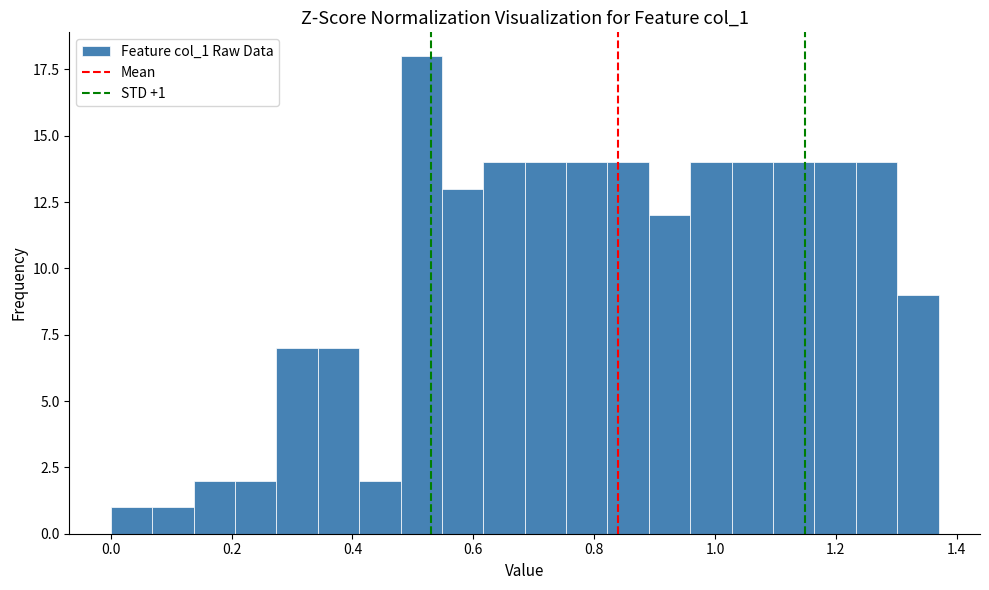

Read against the x-axis, roughly where is the centre of the tallest bar?

0.52